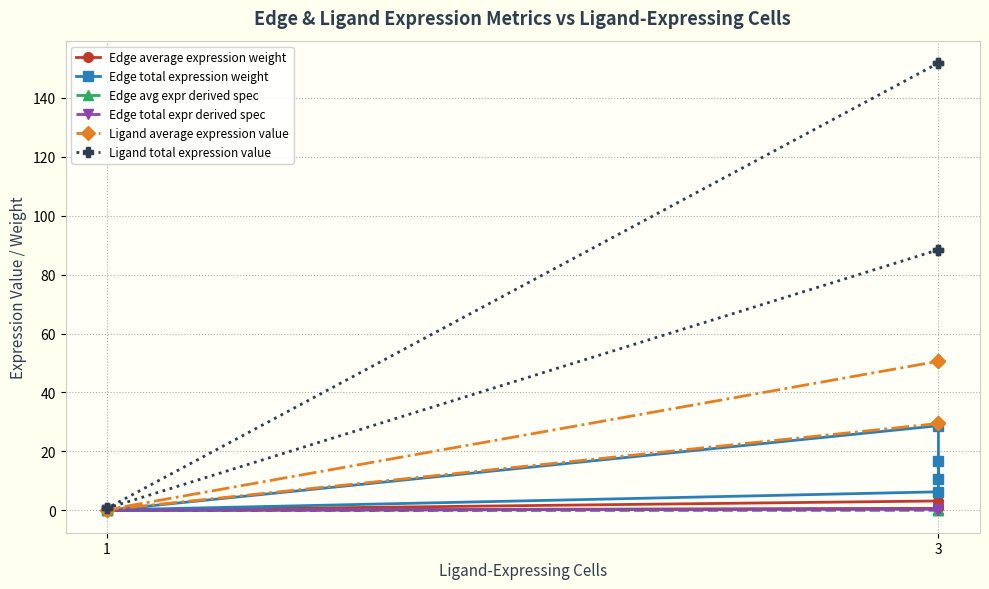

What is the label of the 3rd point from the right?

1